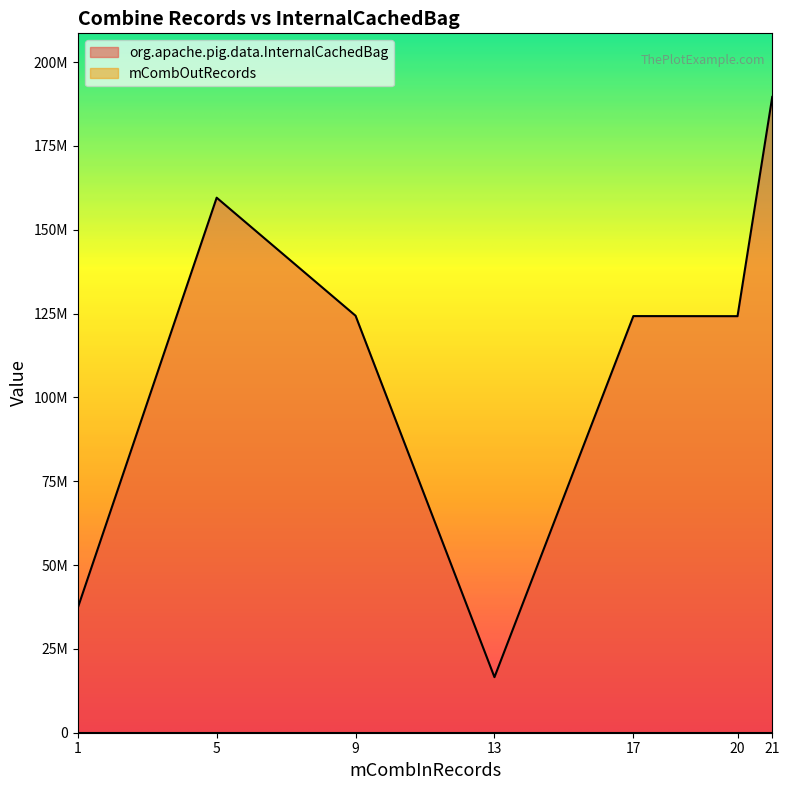

Reading left to right, list all the values displayed in this chart.

org.apache.pig.data.InternalCachedBag: 1=37234256	5=159548984	9=124346608	13=16568576	17=124242904	20=124217560	21=189601016
mCombOutRecords: 1=0	5=0	9=0	13=0	17=0	20=0	21=1